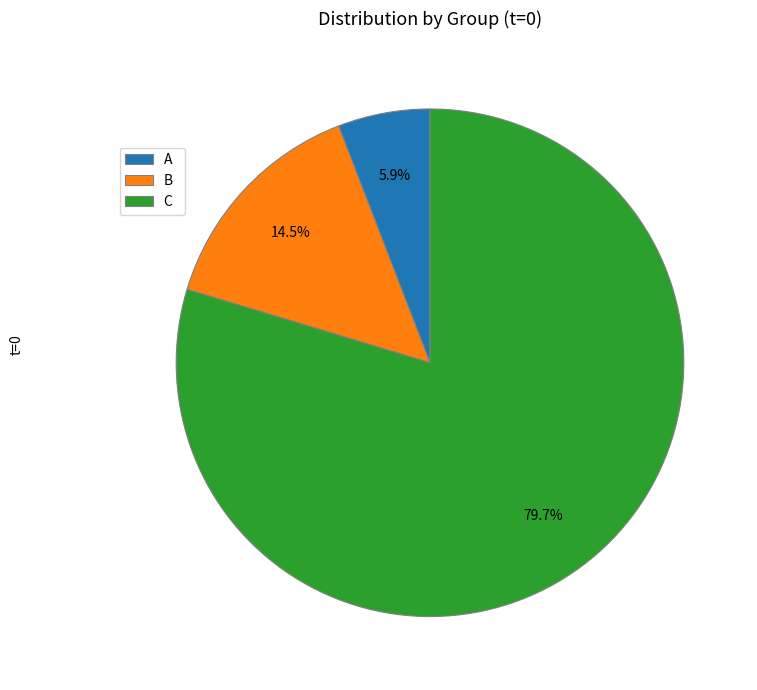

True or false: C accounts for 80% of the total.

True